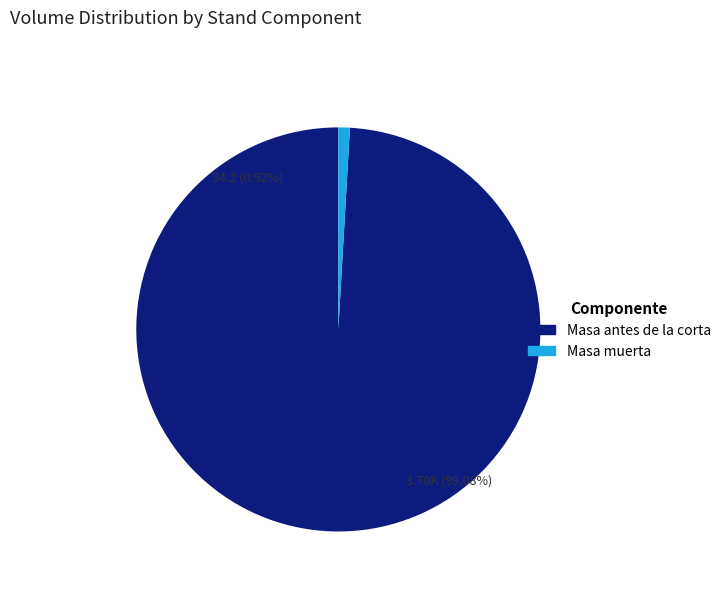

True or false: 35 accounts for 19% of the total.

False